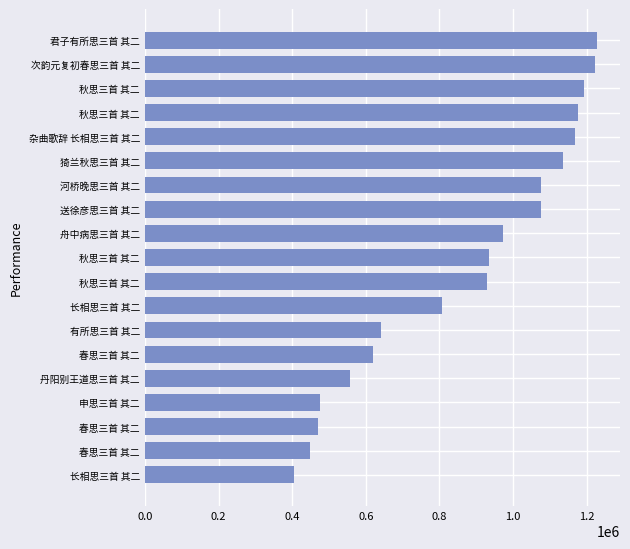

How many bars are there in total?

19